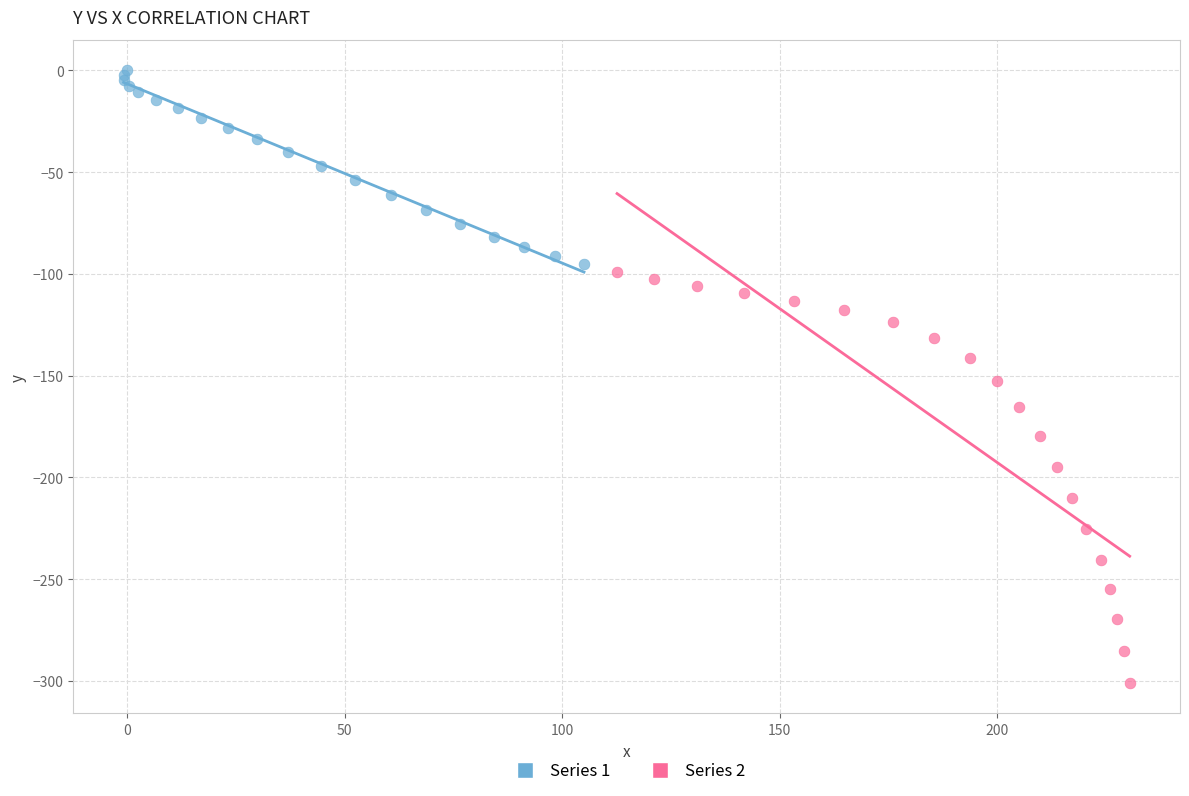

Which series contains the highest Y value?

Series 1